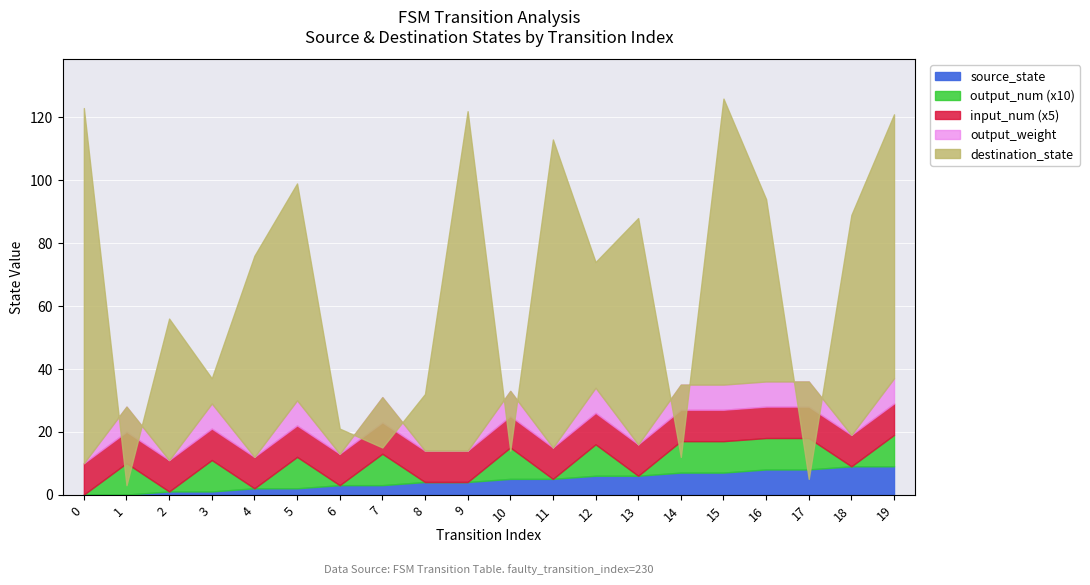

Rank the categories by input_num value from highest to lowest.

0, 1, 2, 3, 4, 5, 6, 7, 8, 9, 10, 11, 12, 13, 14, 15, 16, 17, 18, 19